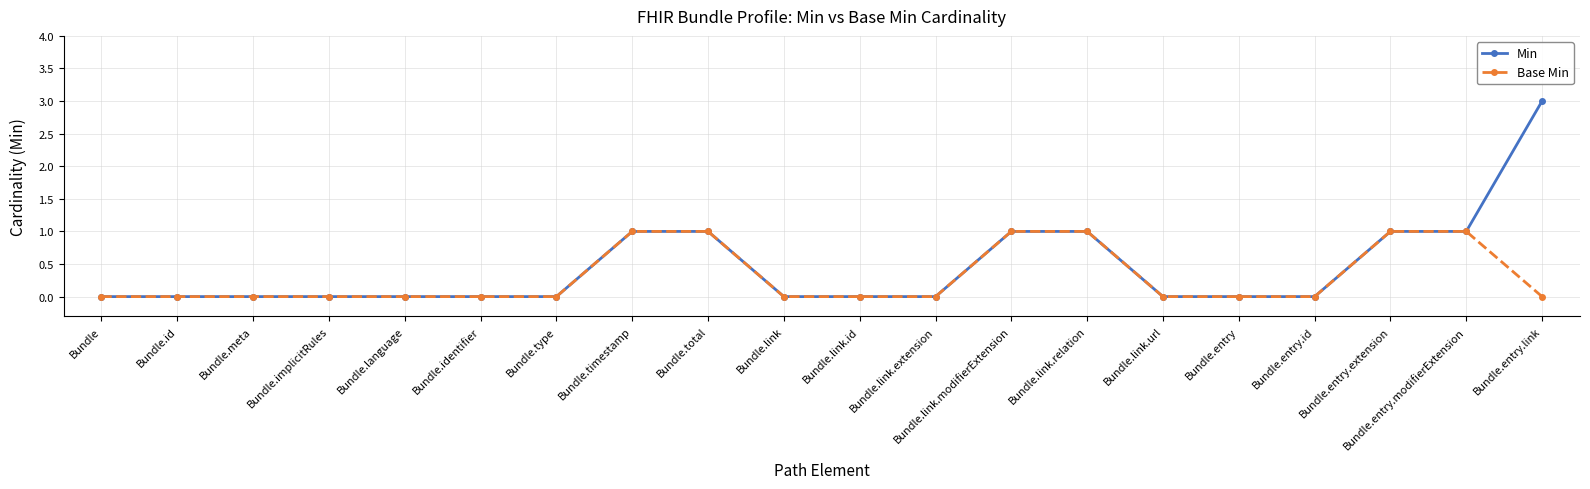

At which category is the sum across all series the highest?

Bundle.entry.link